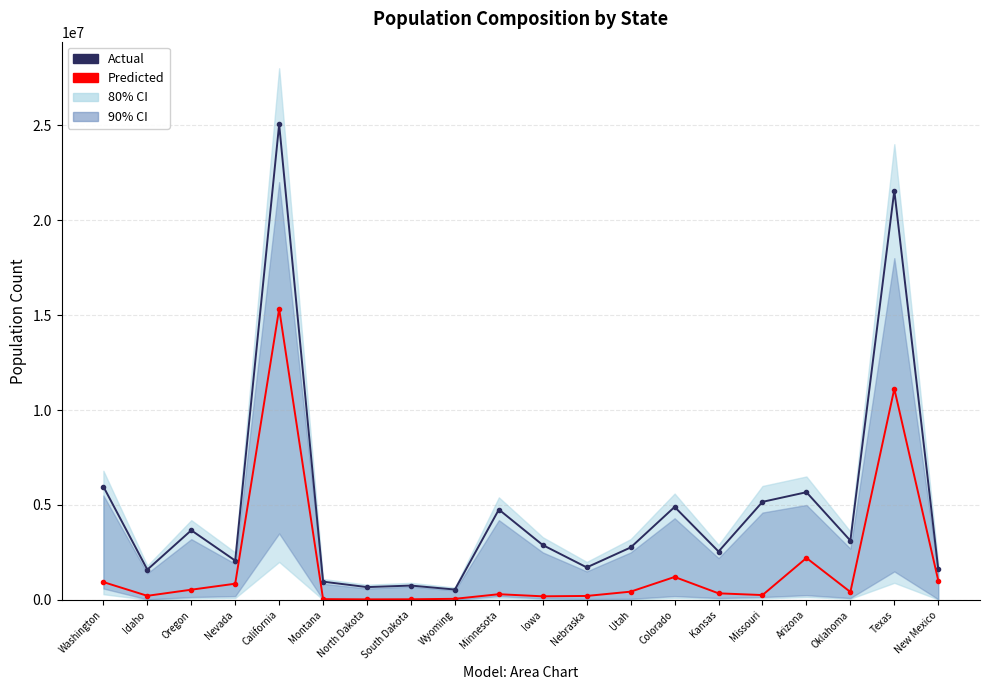

Rank the series at Utah from highest to lowest value.

Actual, Predicted